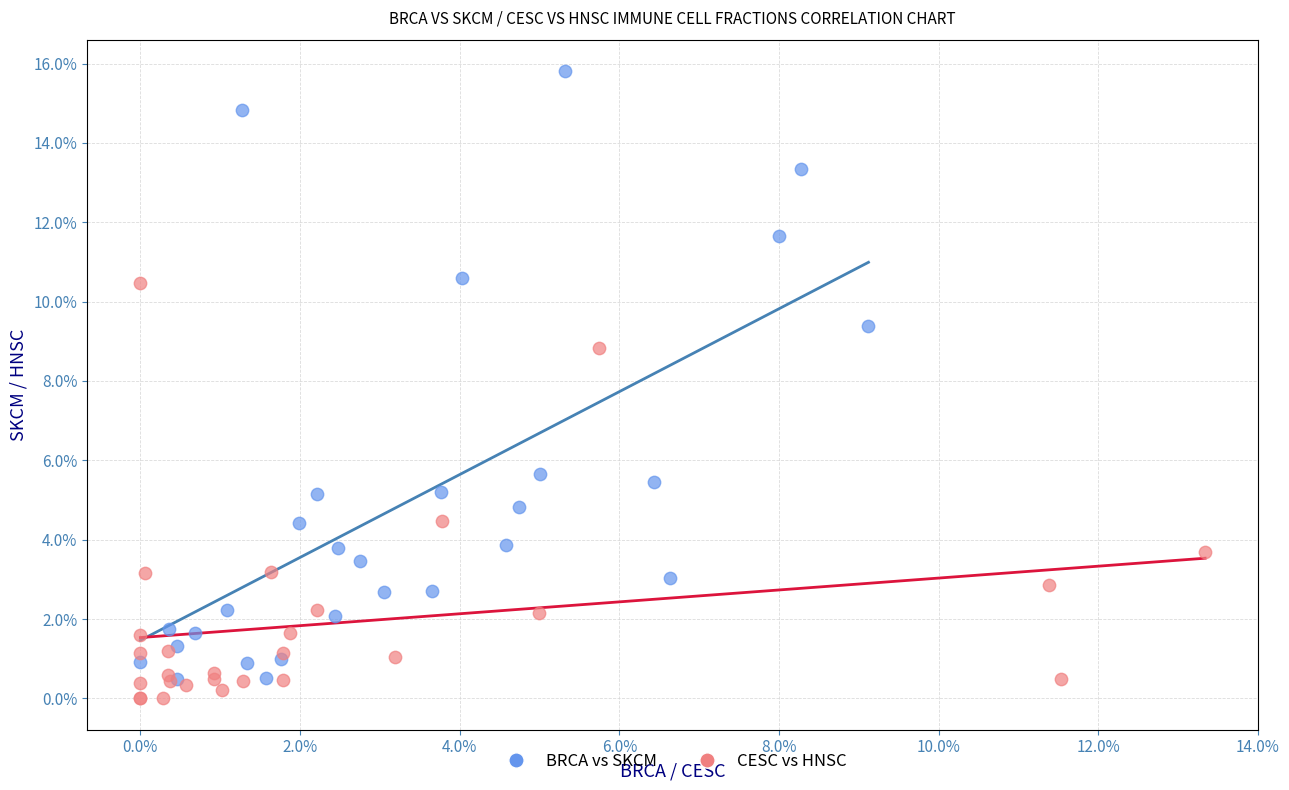

Which series reaches the maximum Y coordinate?

BRCA vs SKCM